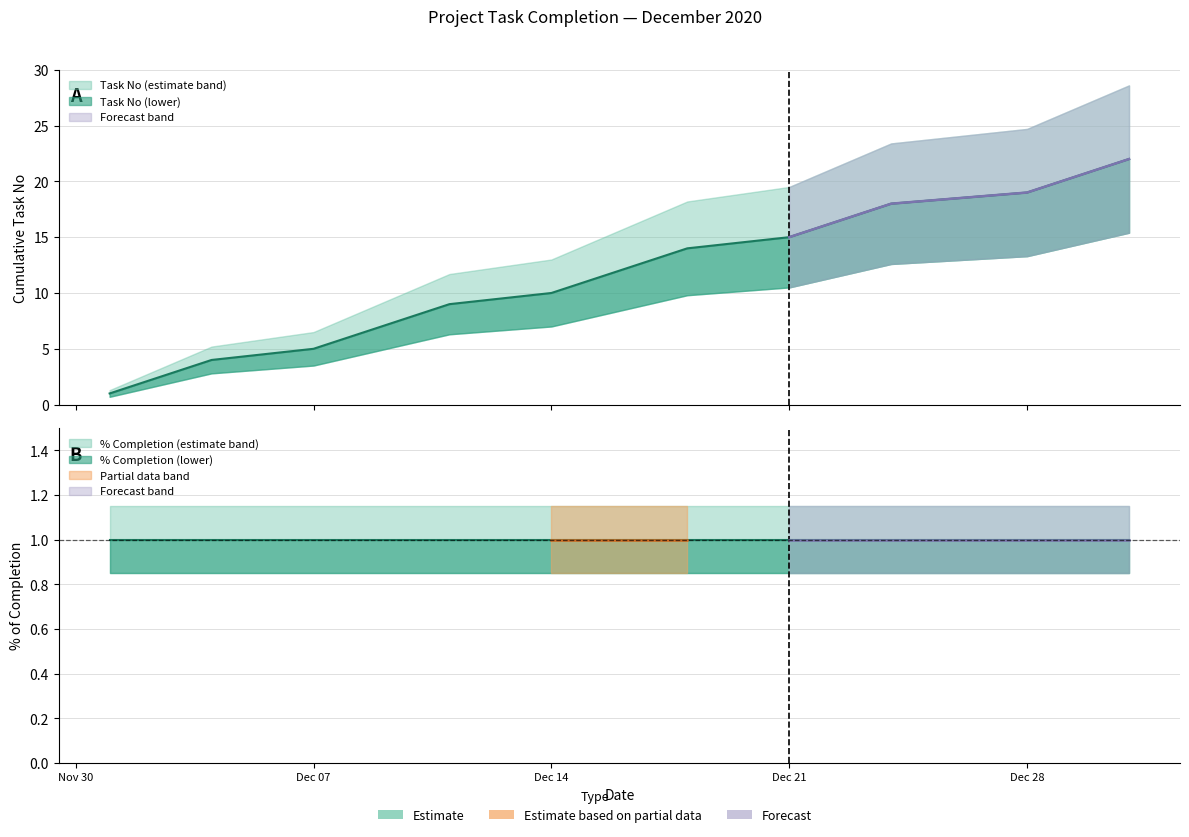

What is the sum of all values?

253